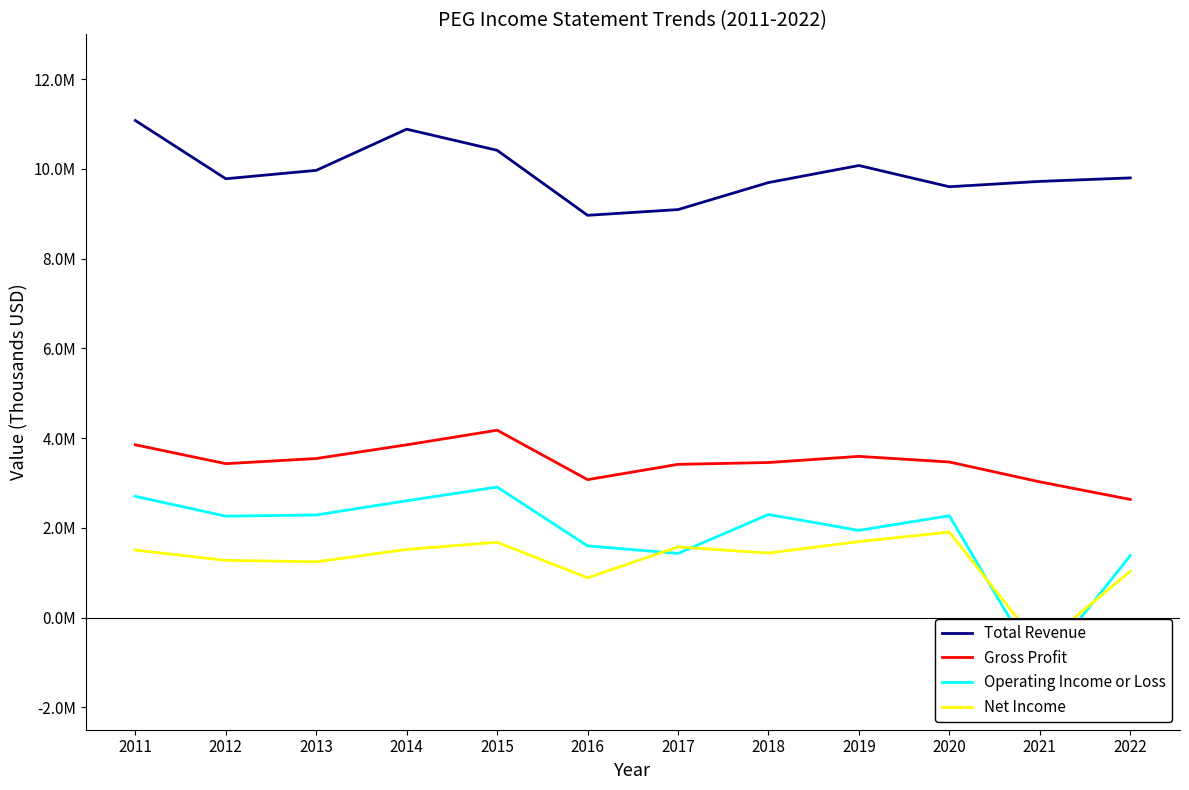

Reading left to right, what are all the values shown in this chart?

Total Revenue: 11079000	9781000	9968000	10886000	10415000	8966000	9094000	9696000	10076000	9603000	9722000	9800000
Gross Profit: 3851000	3430000	3545000	3850000	4176000	3074000	3415000	3456000	3593000	3467000	3025000	2633000
Operating Income or Loss: 2703000	2260000	2287000	2603000	2909000	1598000	1429000	2298000	1943000	2270000	-1154000	1381000
Net Income: 1503000	1275000	1243000	1518000	1679000	887000	1574000	1438000	1693000	1905000	-648000	1031000